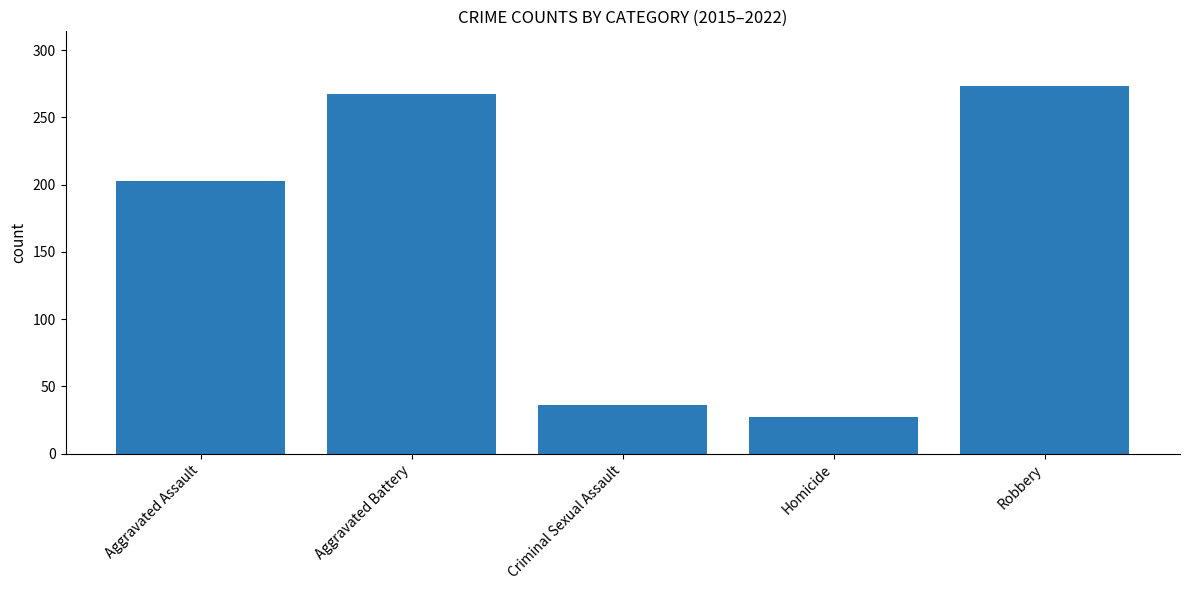

Reading left to right, what are all the values shown in this chart?

203	267	36	27	273